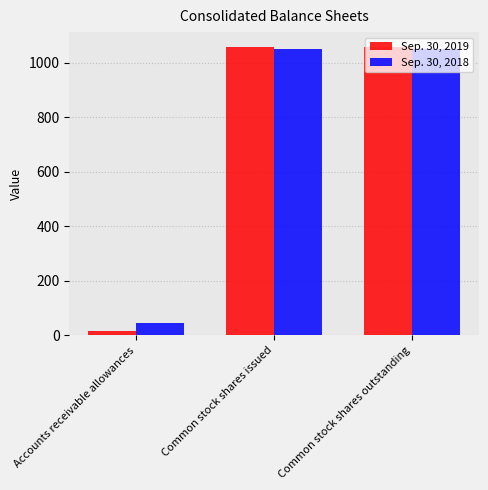

What is the difference between the Sep. 30, 2019 values at Common stock shares outstanding and Accounts receivable allowances?

1043